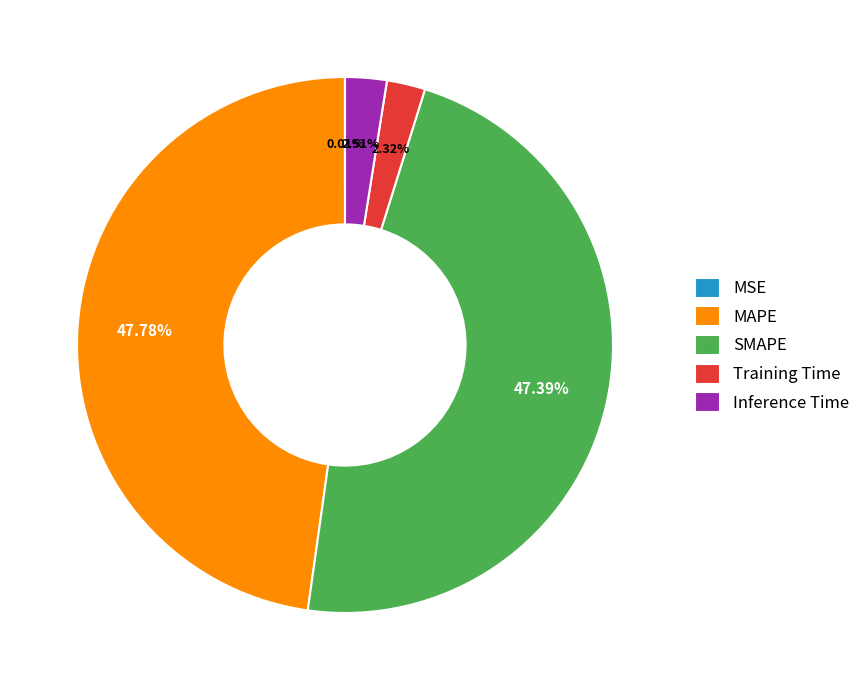

Is the sum of SMAPE and MAPE greater than half?

Yes